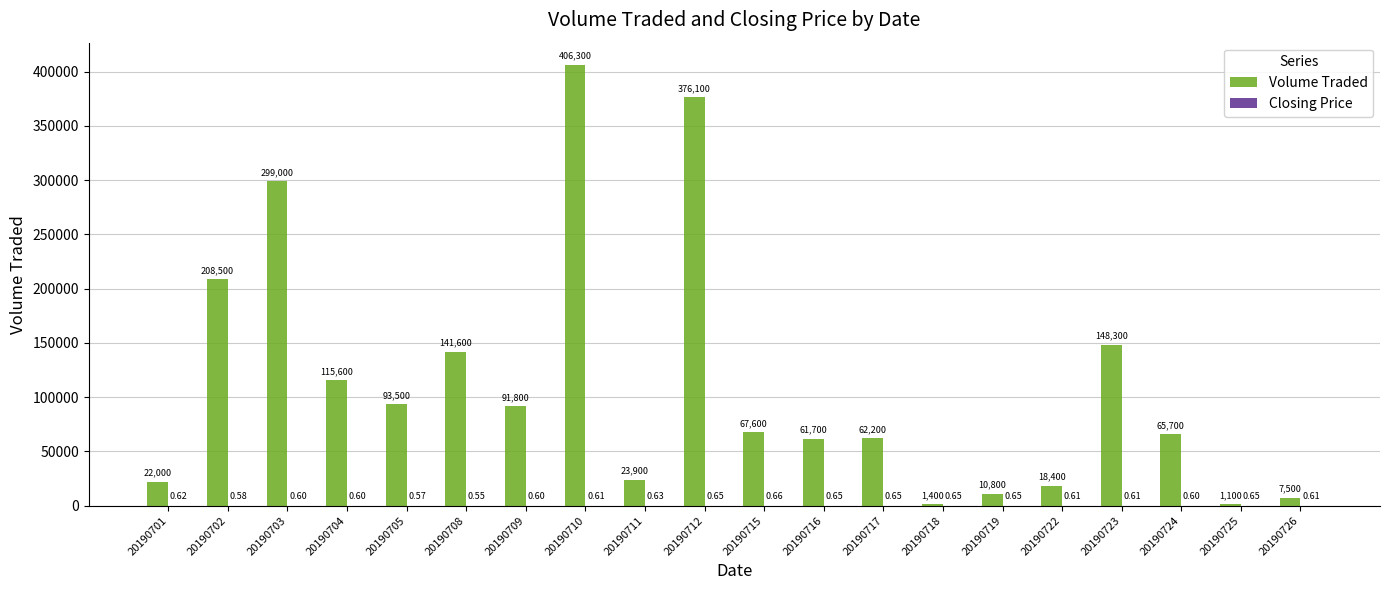

At which category is the sum across all series the highest?

20190710